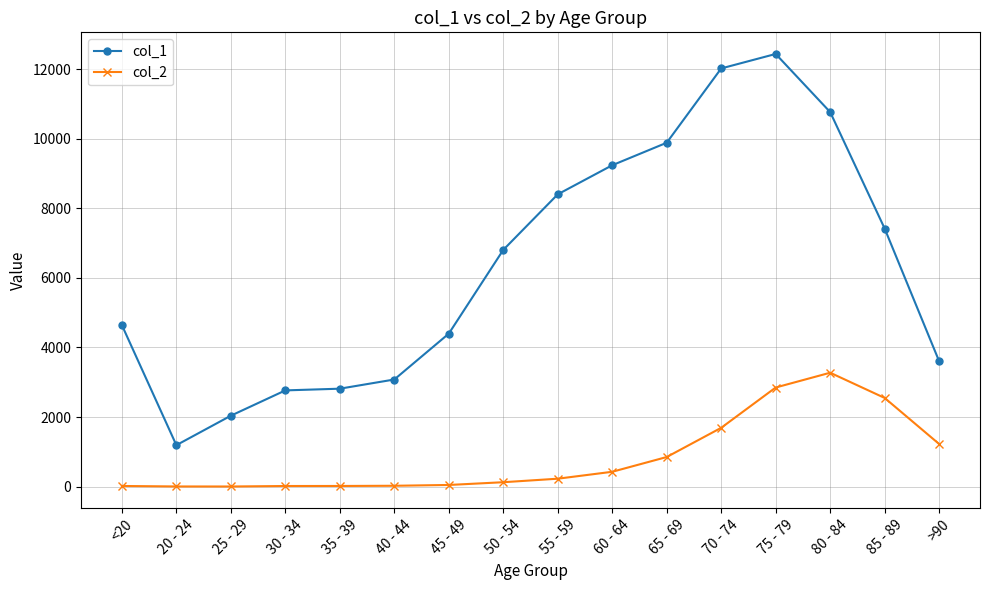

What value does the col_2 series have at 55 - 59, to the nearest 100?

200